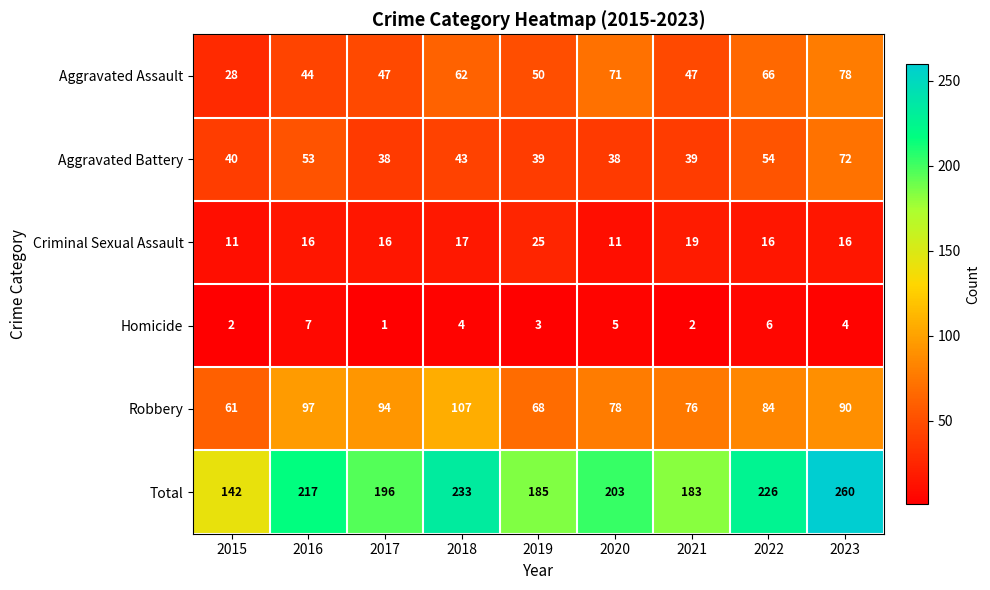

How many series are shown in this chart?

6